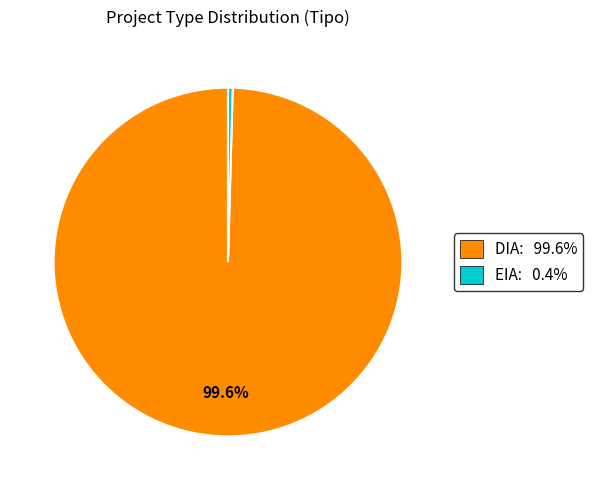

How many slices are in this pie chart?

2